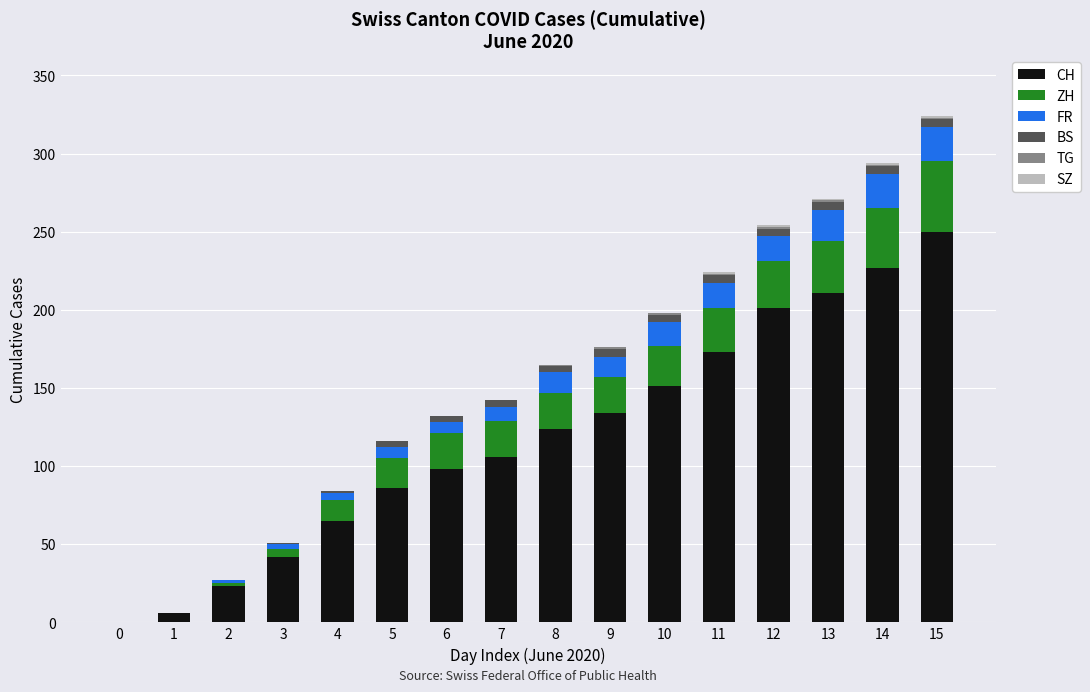

What is the highest value of the CH series?

250